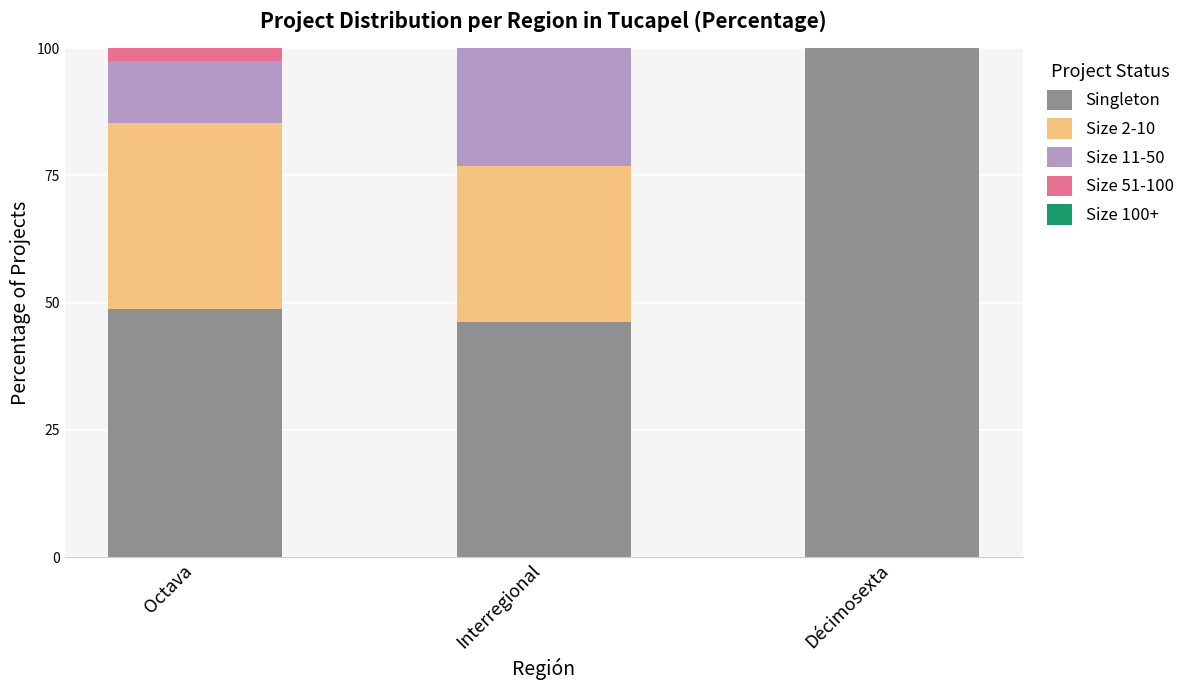

What is the total value across all series at Décimosexta?

100.0